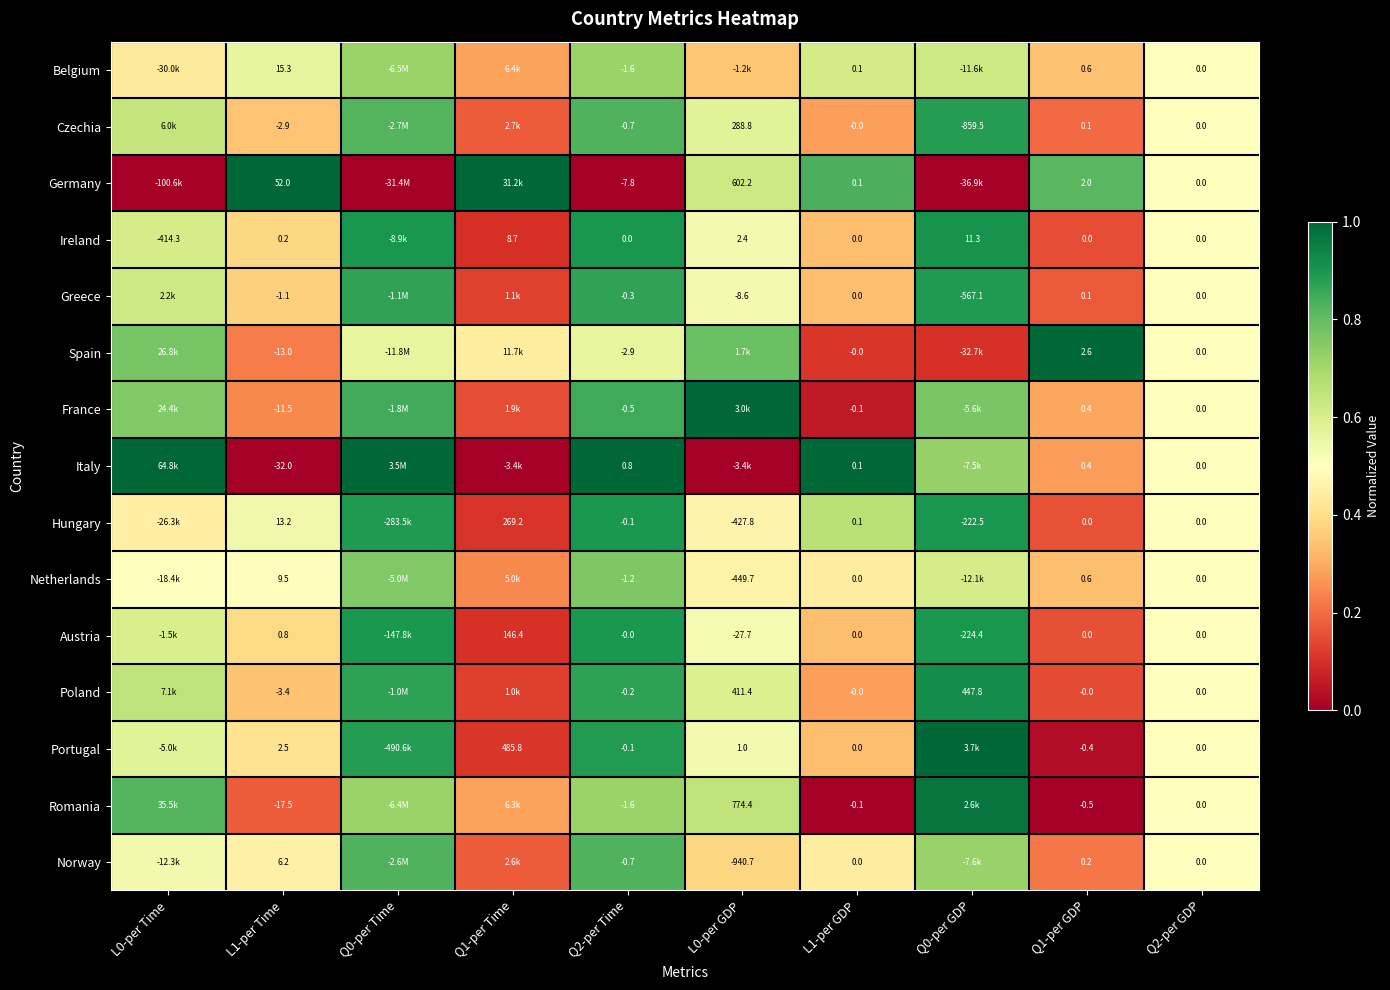

Is the value of France at Q1-per GDP greater than the value of Ireland at L0-per GDP?

No